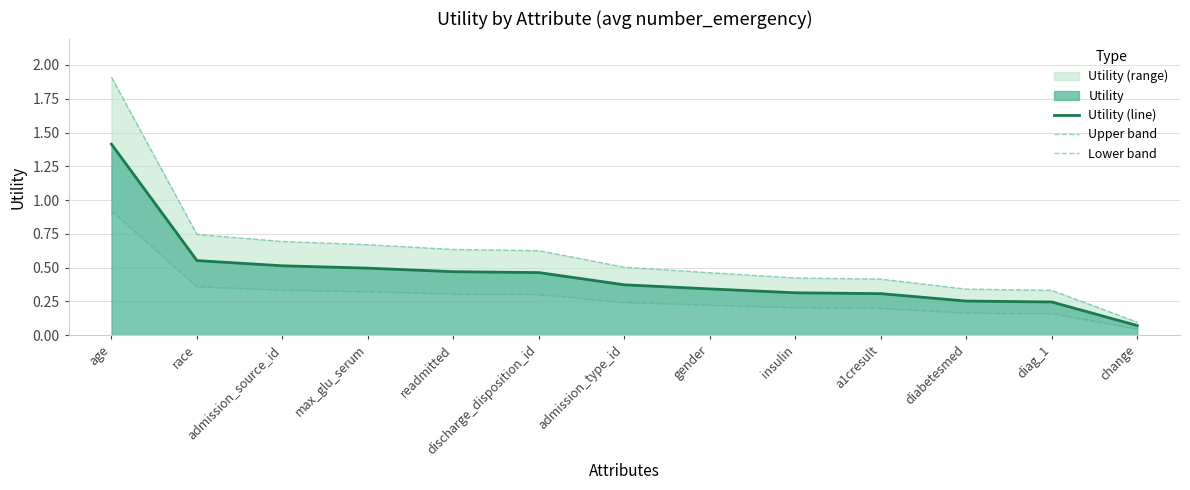

At which label does Upper band reach its peak?

age